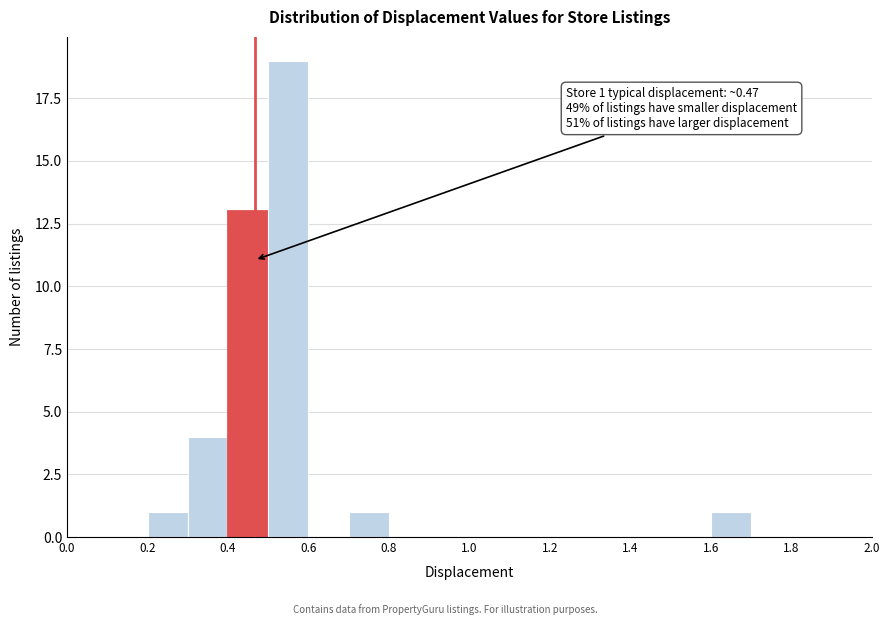

Over which range of the x-axis is the bar tallest?

0.5 to 0.6